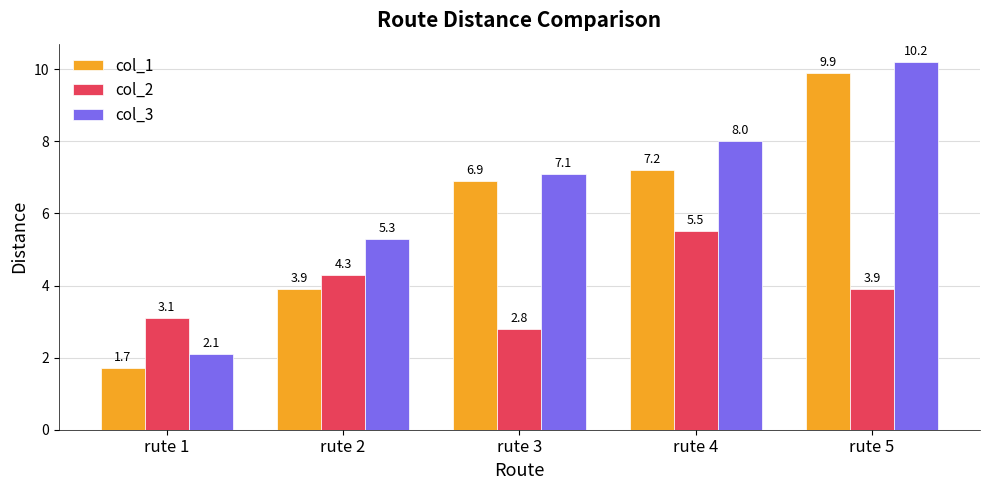

Between rute 1 and rute 5, which series saw the biggest shift?

col_1